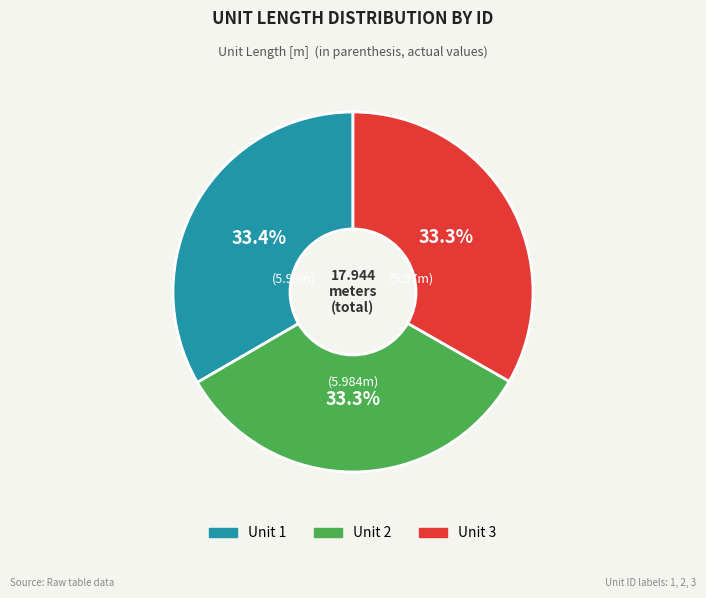

Is there any slice that represents more than half of the pie?

No